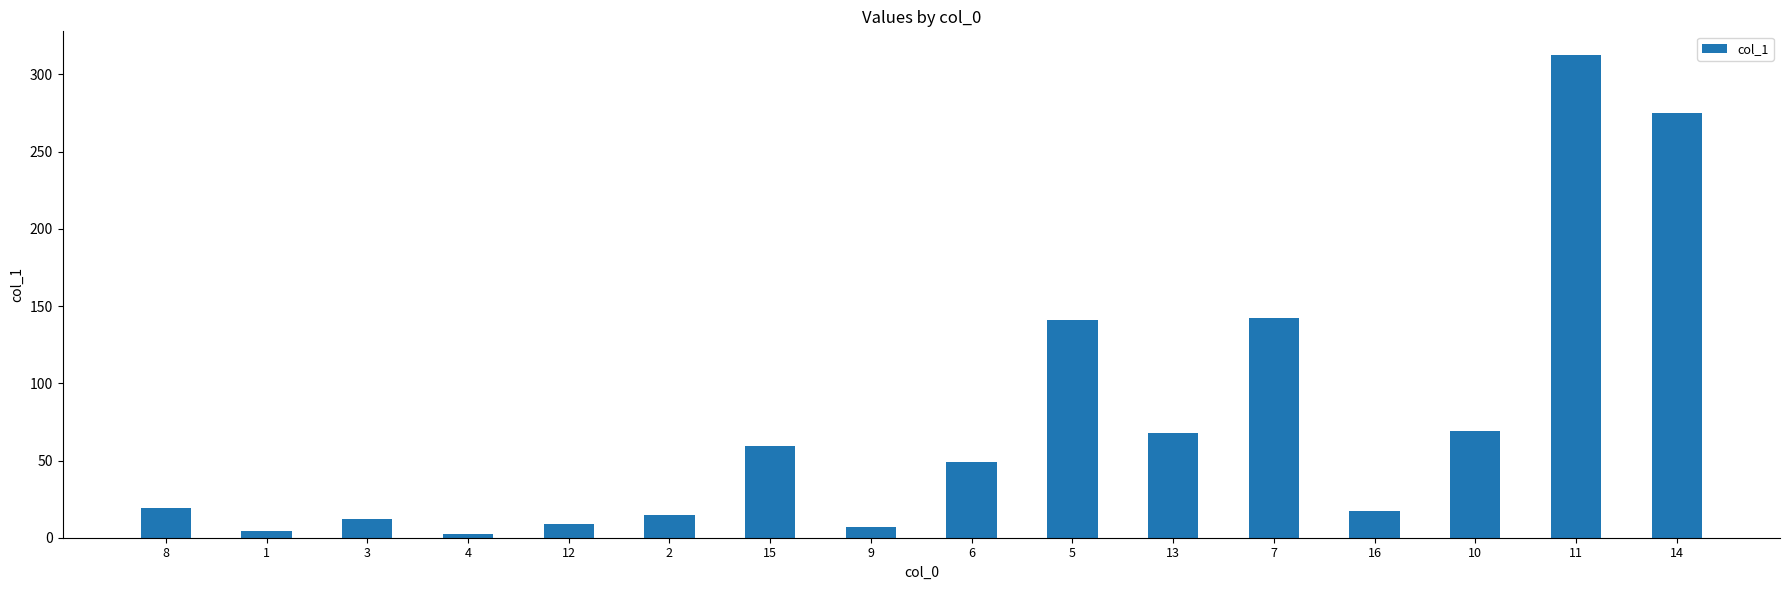

What is the greatest value displayed?

312.3